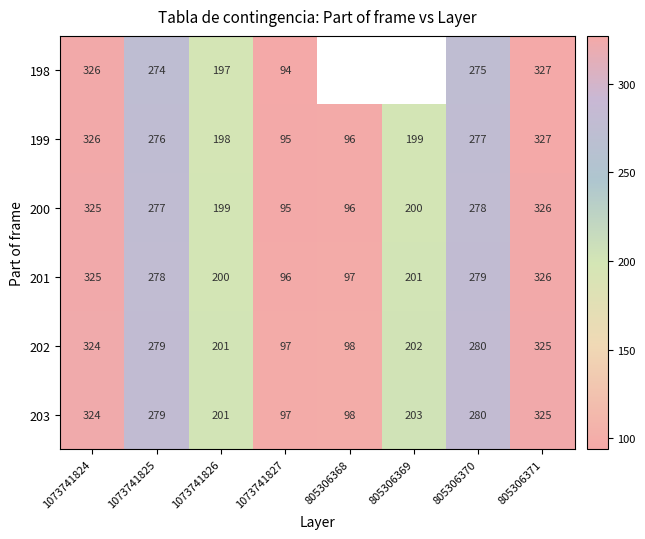

List the labels in order of 201 value, largest first.

805306371, 1073741824, 805306370, 1073741825, 805306369, 1073741826, 805306368, 1073741827